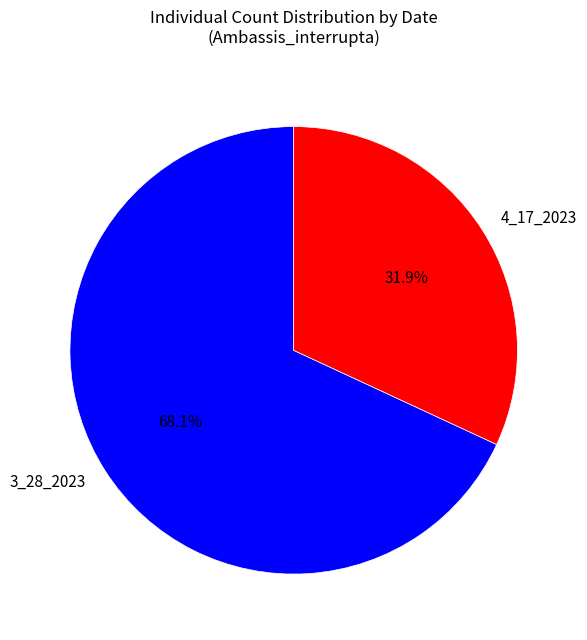

How much of the chart is everything except 3_28_2023?

31.9%